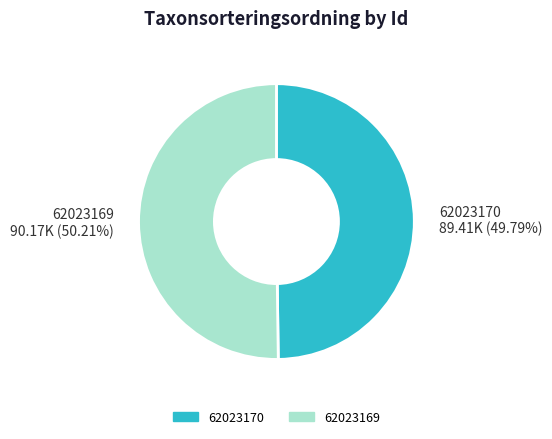

What is the ratio of the value at 62023170 to the value at 62023169?

1.0